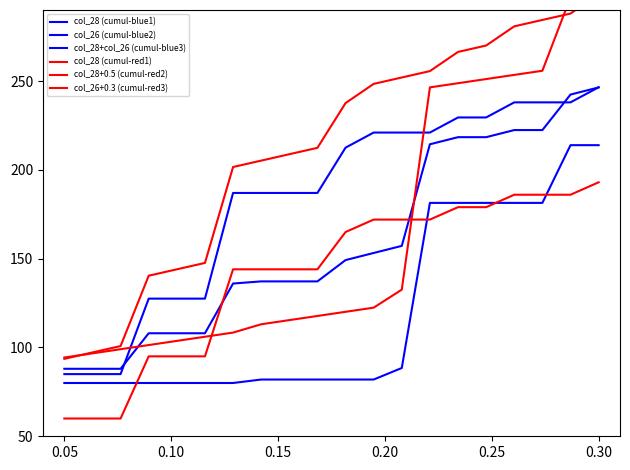

How many categories are shown in the chart?

20